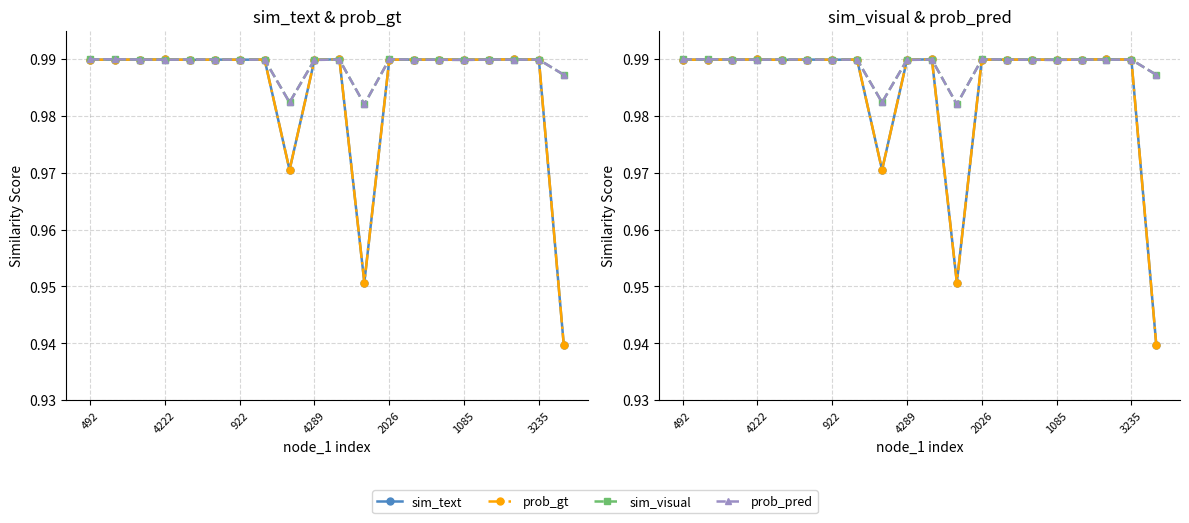

Which series ends up on top after the final intersection of sim_text and sim_visual?

sim_visual